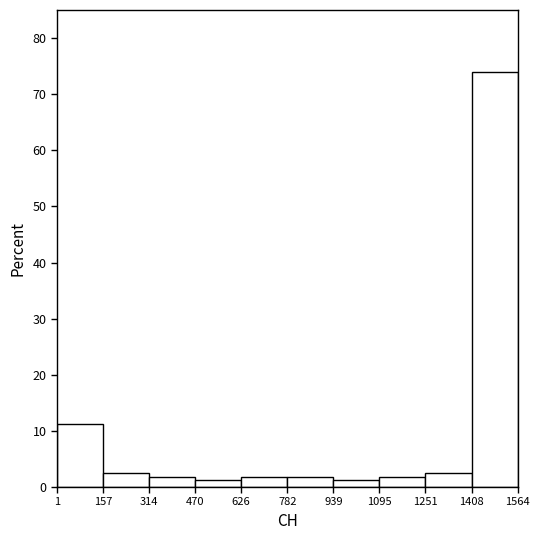

How tall is the bar that spans 314 to 470 on the x-axis? The values are not printed on the chart, so give them approximately, as read against the axis.

2